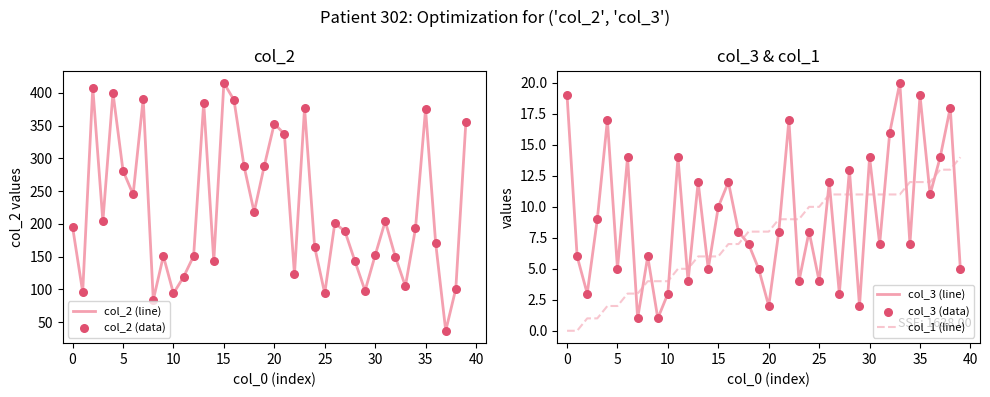

At how many categories does at least one series exceed 155?

24